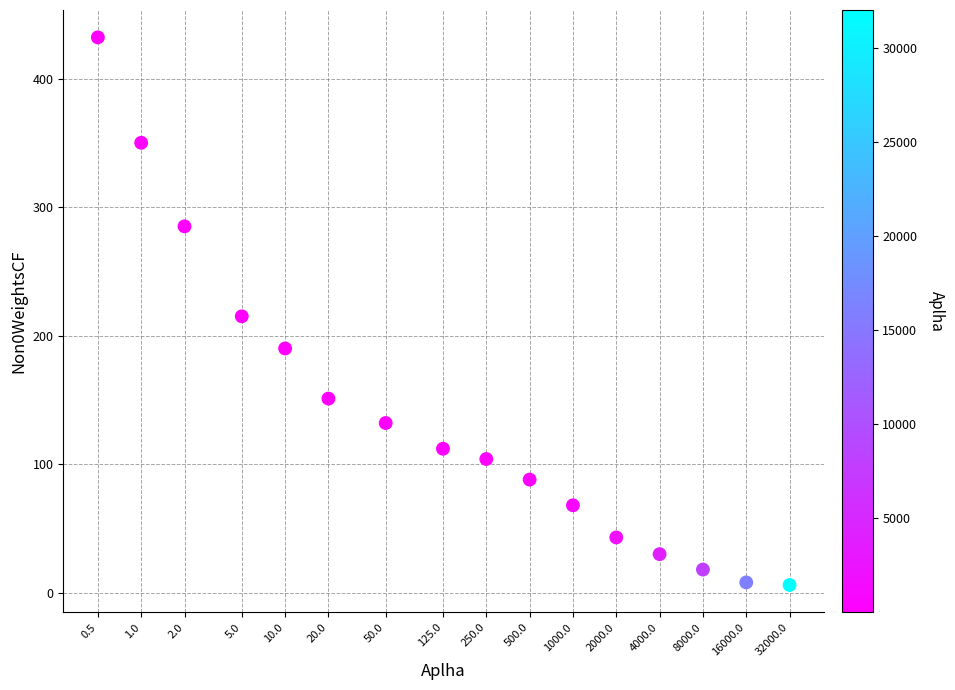

What is the range of Y values (max minus min)?

426